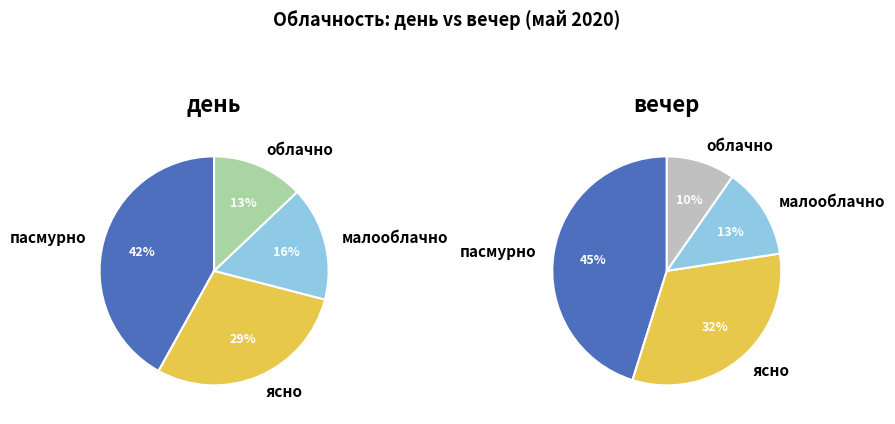

What percentage is the облачно slice, to the nearest percent?

13%